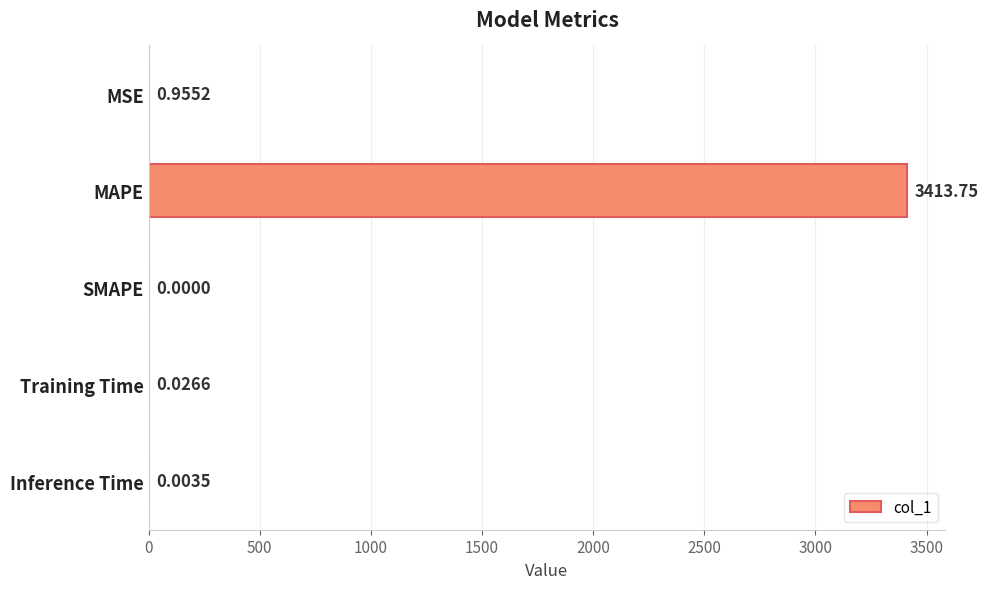

Where is the data nearest to the value 1706?

MSE